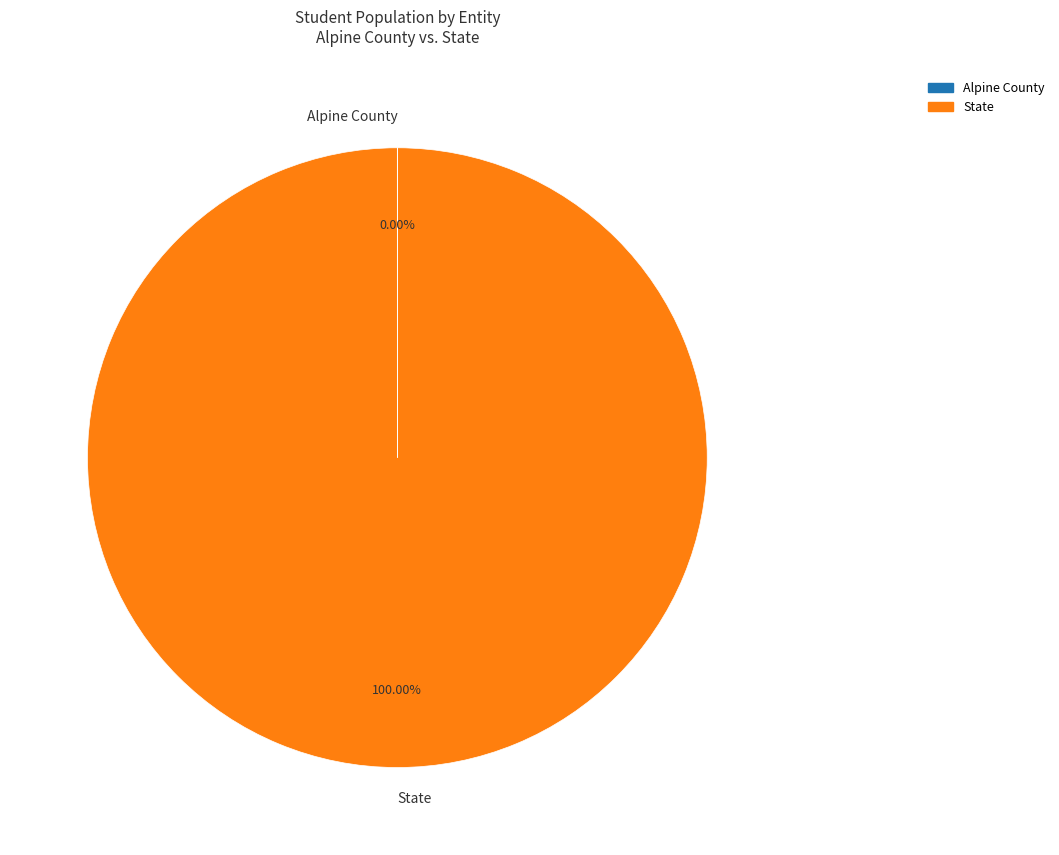

Which category has the biggest portion of the pie?

State